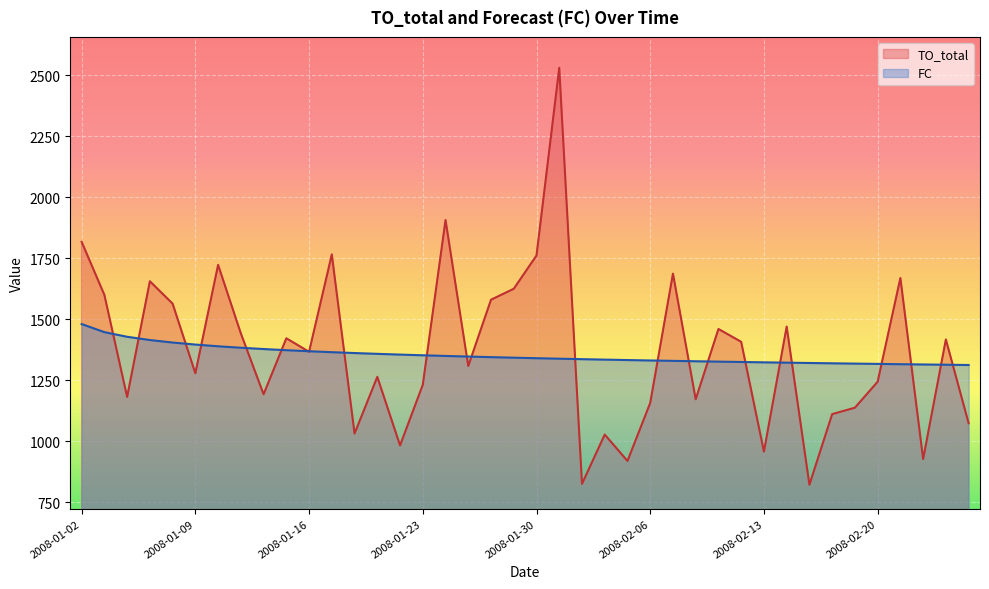

What is the sum of all TO_total values?

54717.7